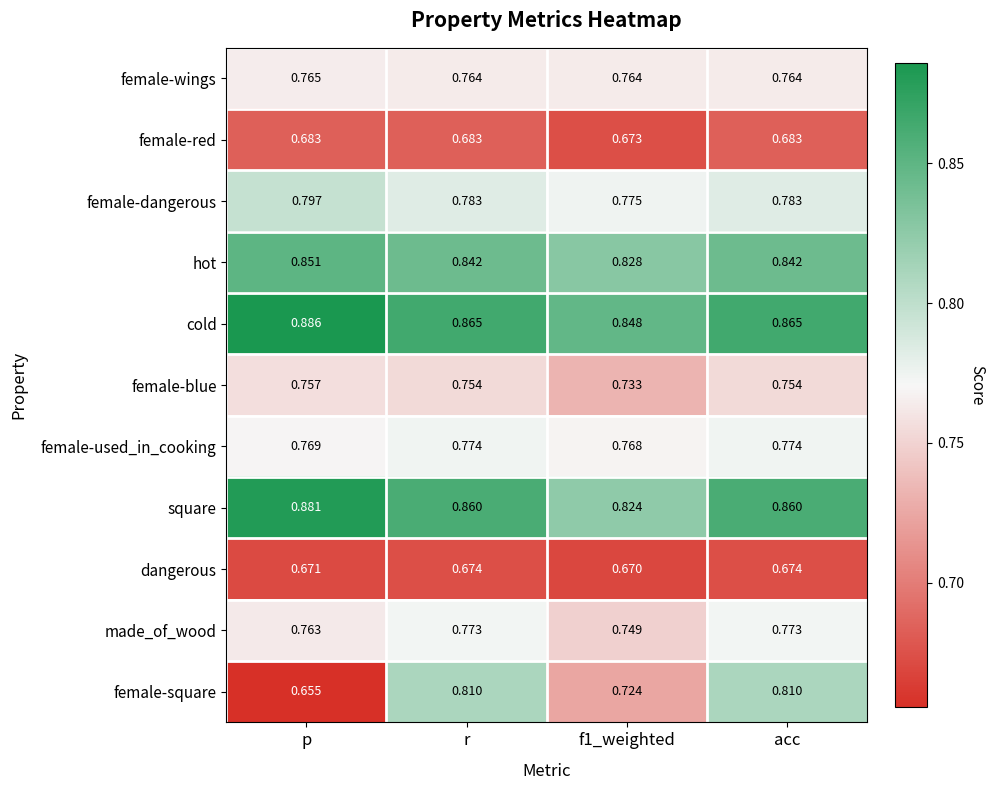

At which label does cold reach its peak?

p